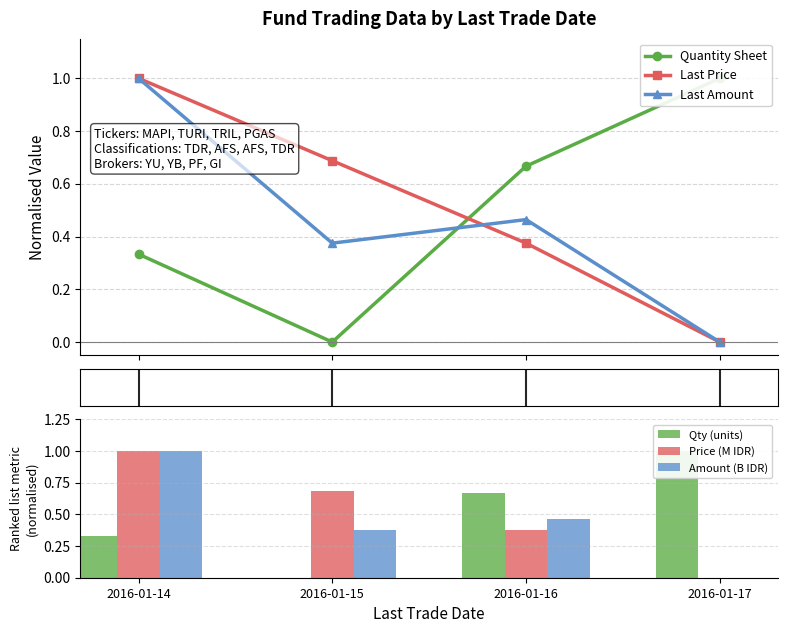

What is the difference between the maximum and minimum values in the Quantity Sheet series?

1.0